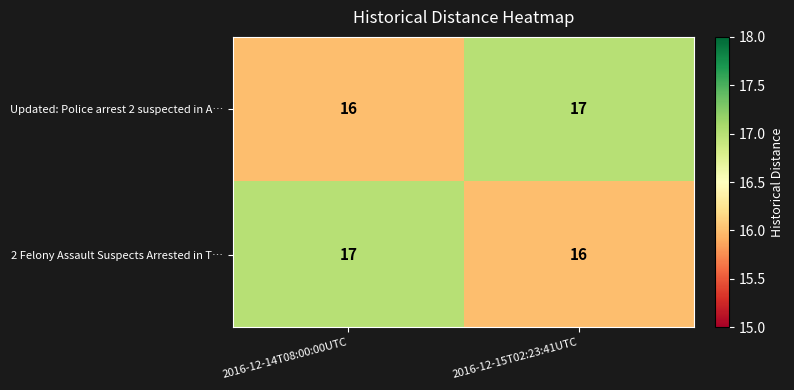

At 2016-12-14T08:00:00UTC, list the series in order from largest to smallest.

2 Felony Assault Suspects Arrested in T…, Updated: Police arrest 2 suspected in A…